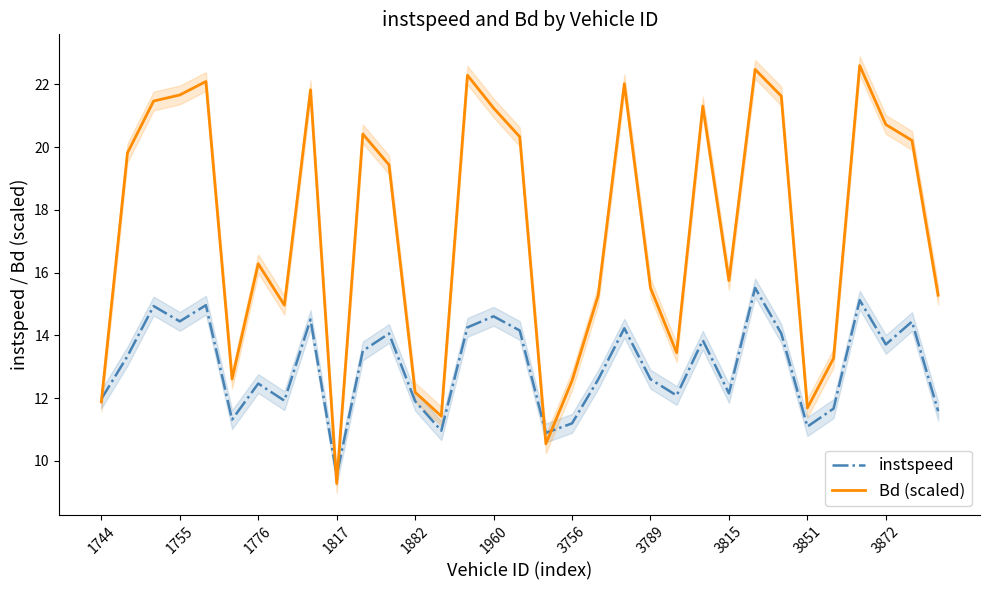

What is the minimum value shown in the chart?

9.3